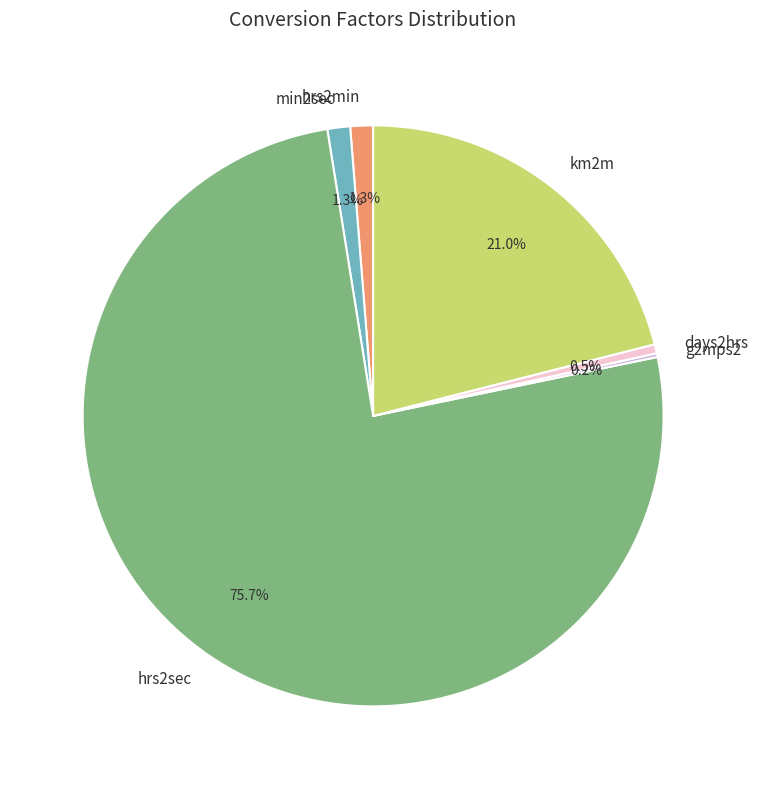

What percentage do hrs2min and km2m together represent?

22.3%